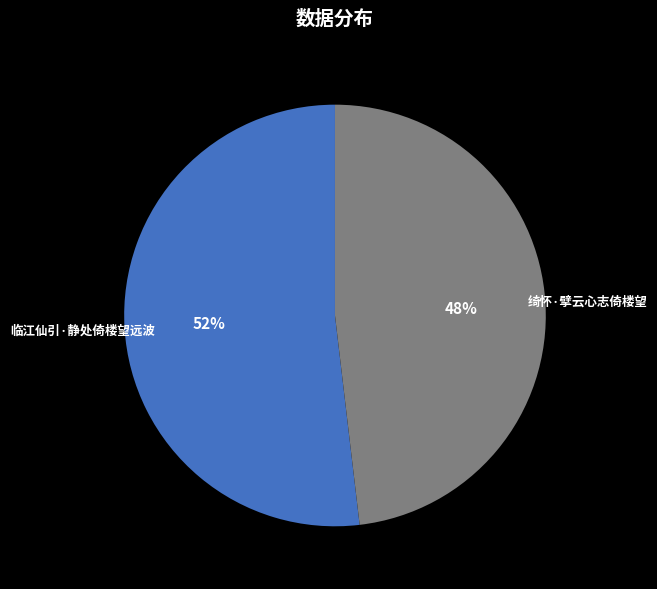

Combined, do 绮怀·擘云心志倚楼望 and 临江仙引·静处倚楼望远波 account for over 50%?

Yes